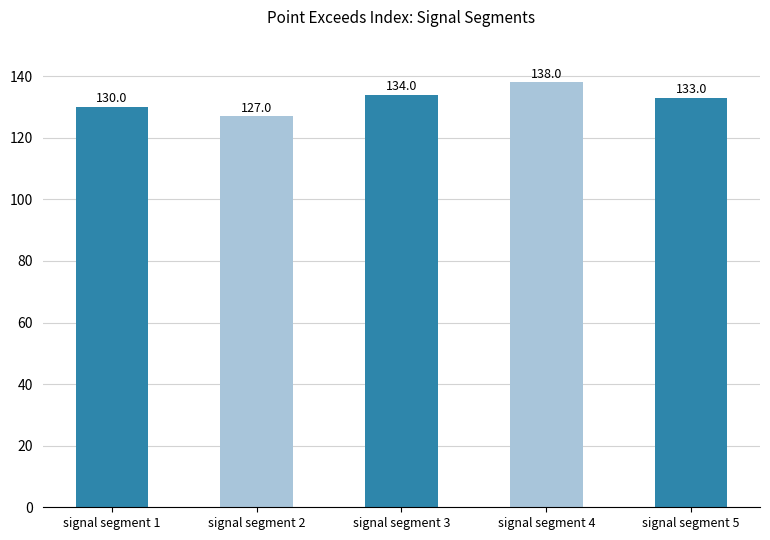

At which label does the data first exceed 133?

signal segment 3